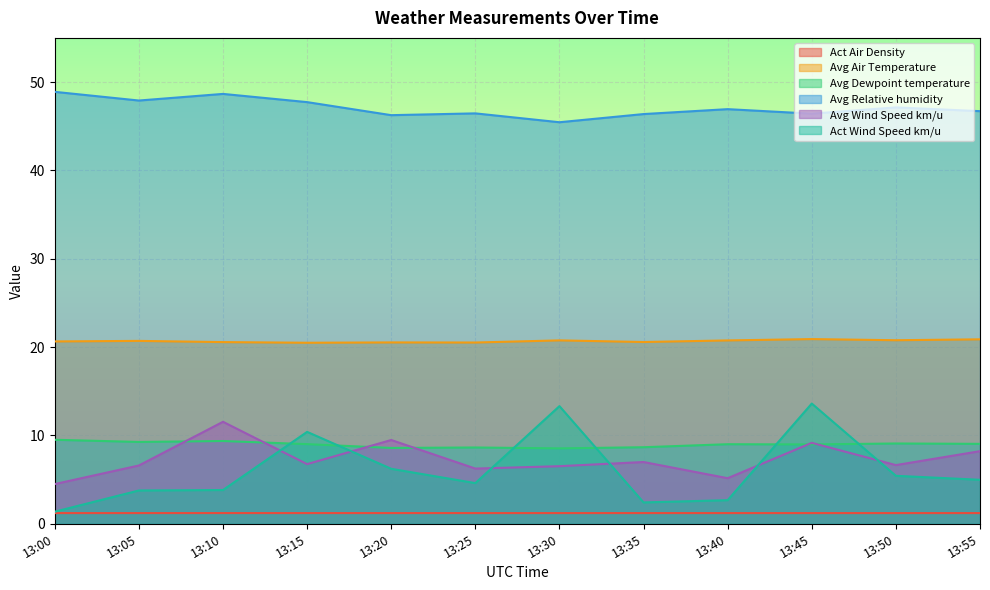

Rank the series by their maximum value, from lowest to highest.

Act Air Density, Avg Dewpoint temperature, Avg Wind Speed km/u, Act Wind Speed km/u, Avg Air Temperature, Avg Relative humidity